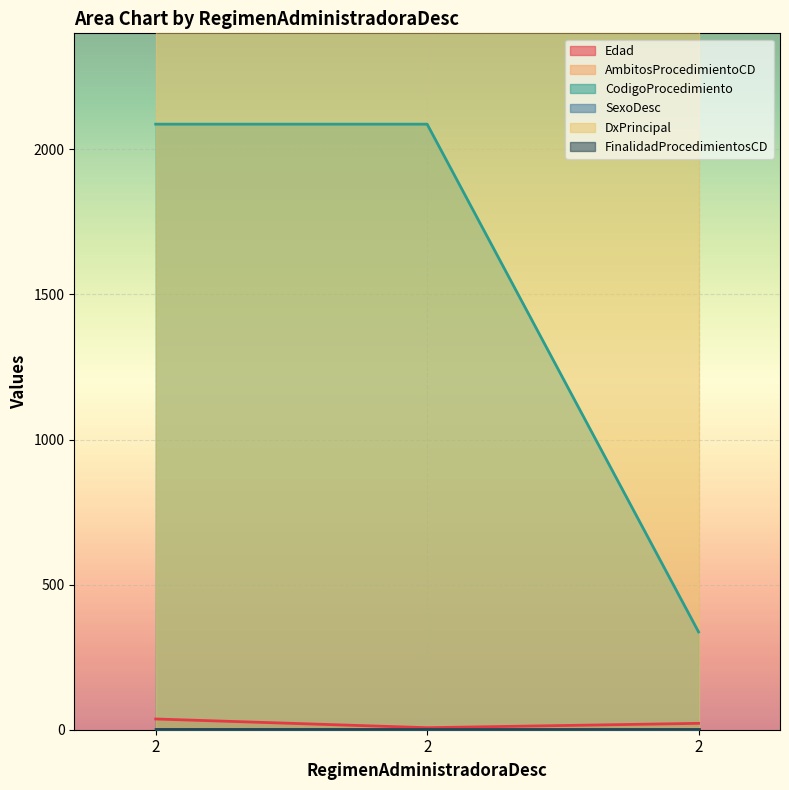

The Edad series shows 22 at 2. True or false?

True